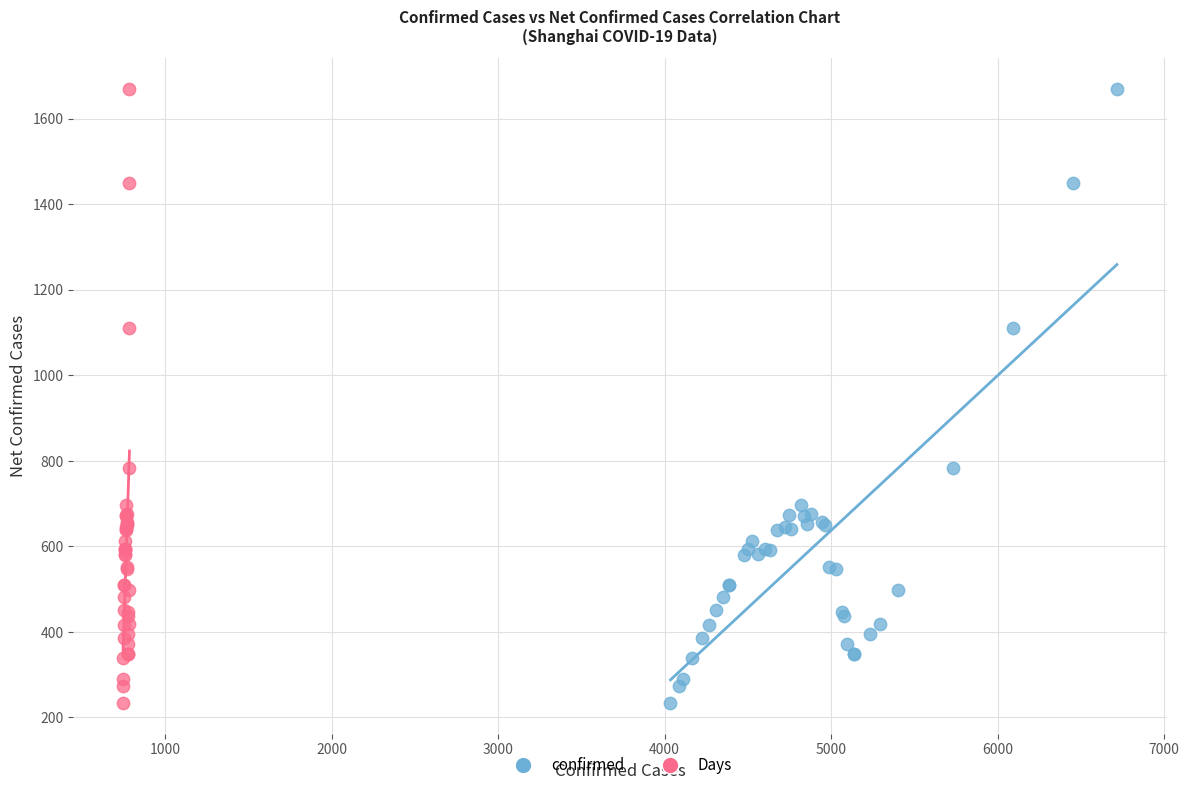

What are all the series names shown in the legend?

confirmed, Days